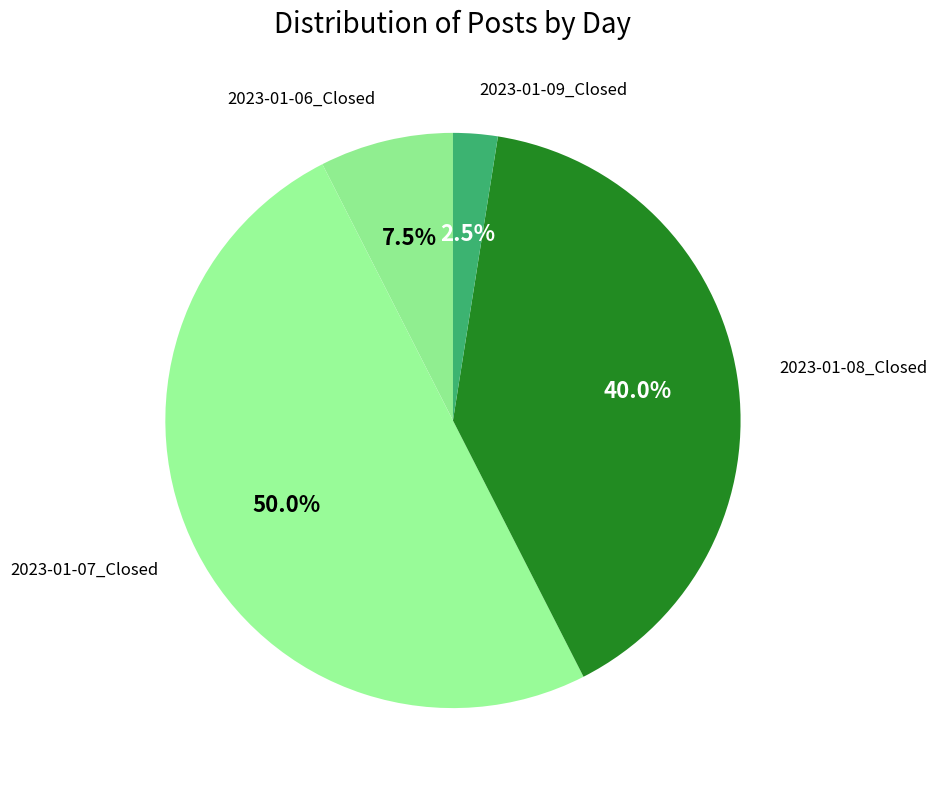

Is there any slice that represents more than half of the pie?

Yes